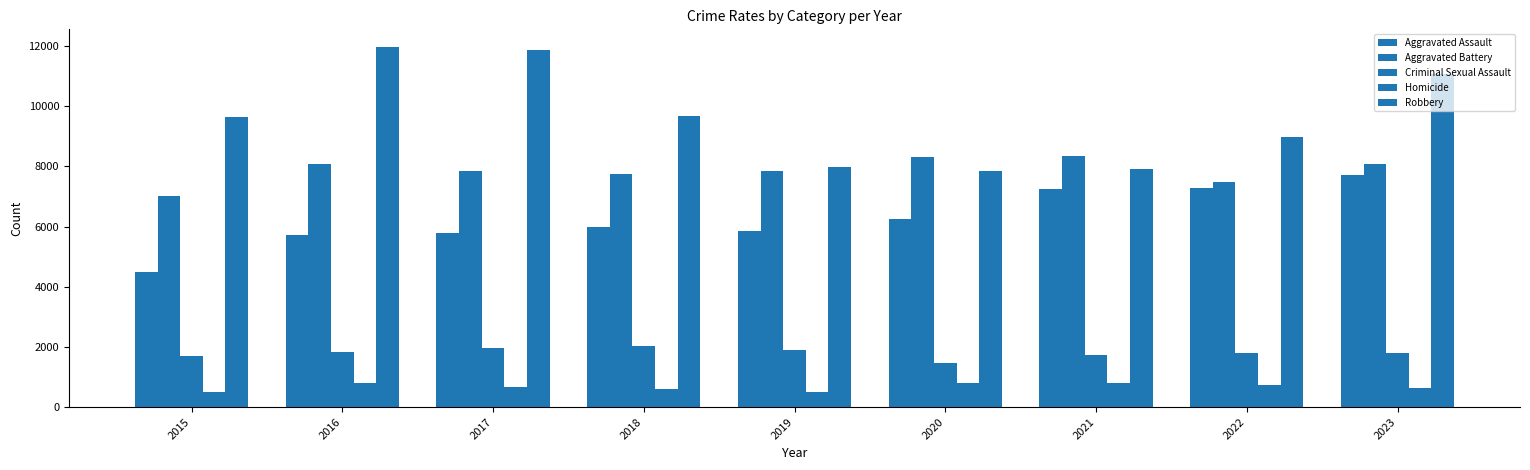

How many groups of bars are there?

9